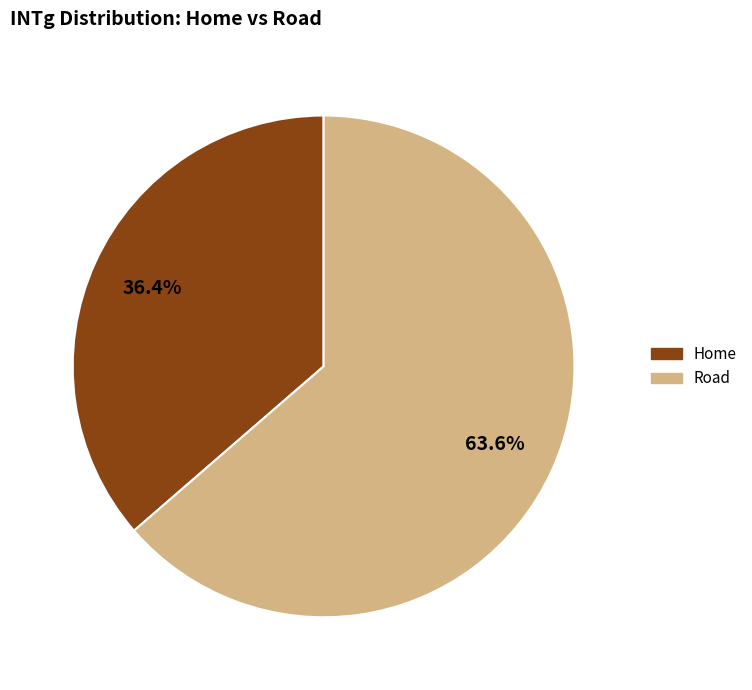

Between Home and Road, which is larger?

Road